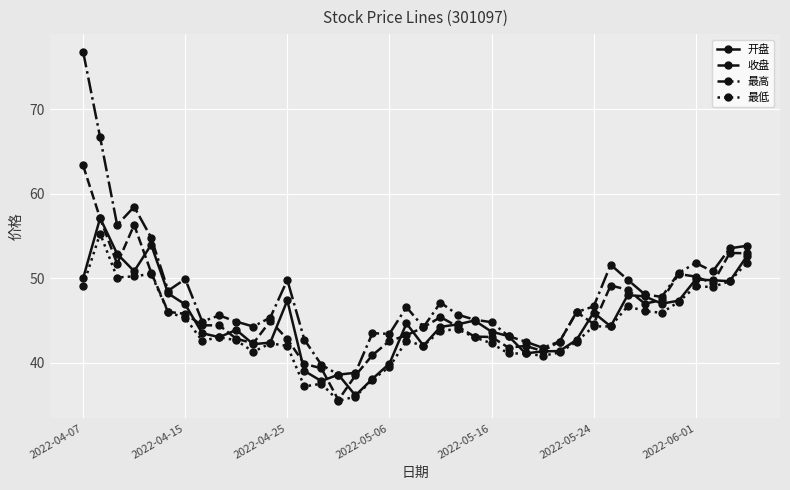

What is the greatest value displayed?

76.8